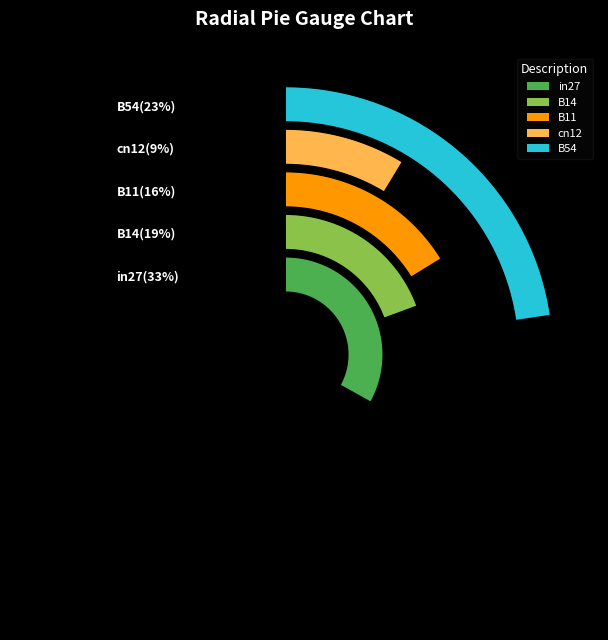

Is the sum of cn12 and B11 greater than half?

No